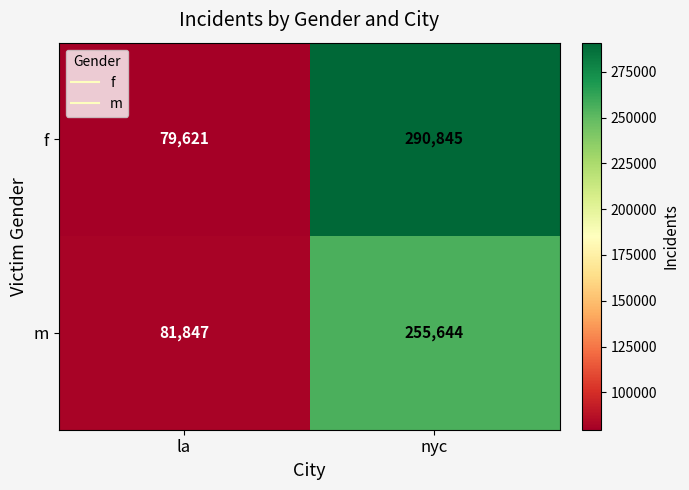

Which category has the highest value in the m series?

nyc